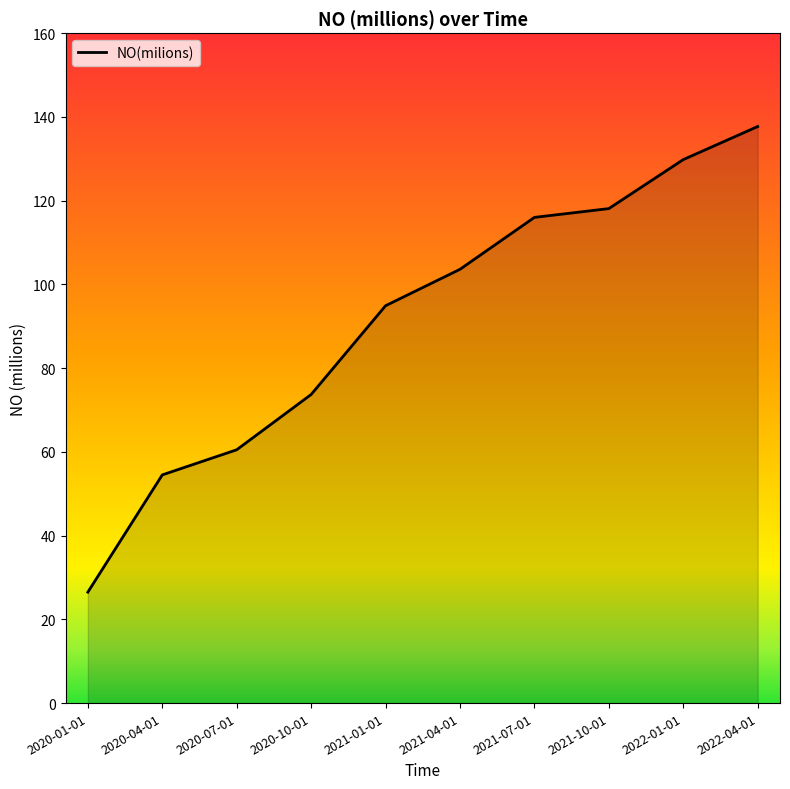

The chart shows a value of 73.3 at 2021-07-01. True or false?

False